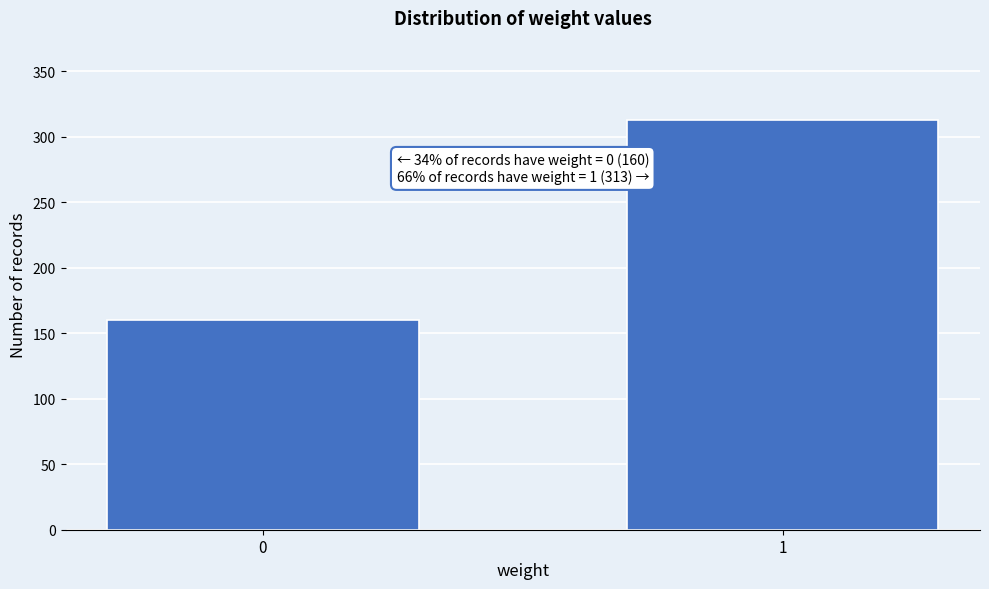

Reading left to right, extract all data points from this chart.

160	313